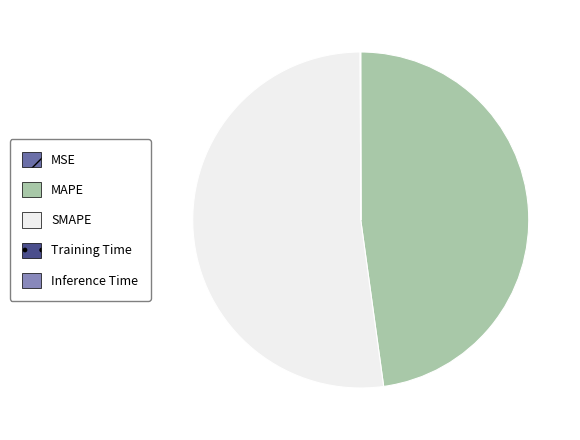

Is it true that MAPE is 59% of the pie?

False